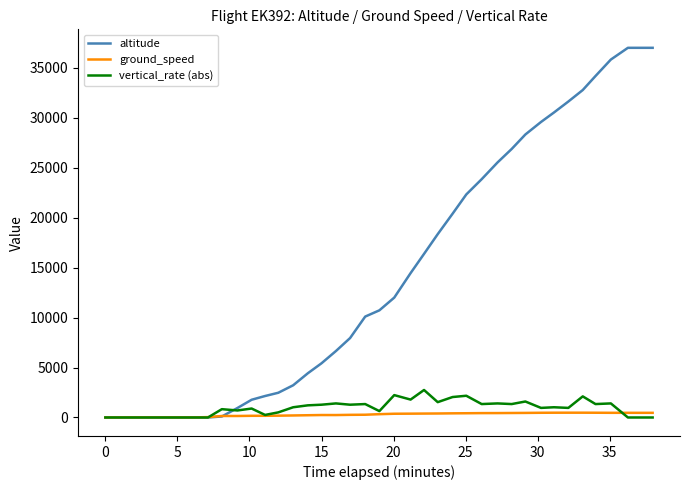

Which series has the largest total across all categories?

altitude